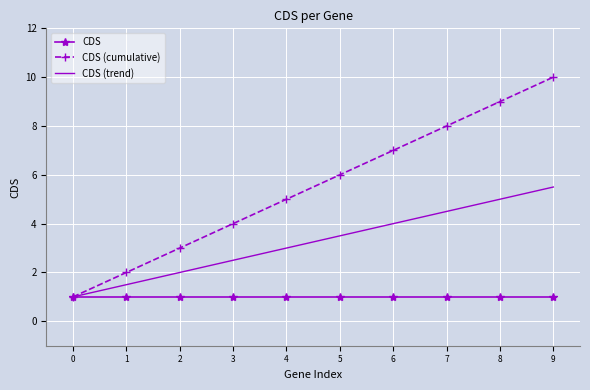

What is the difference between the maximum and minimum values in the CDS (trend) series?

4.5